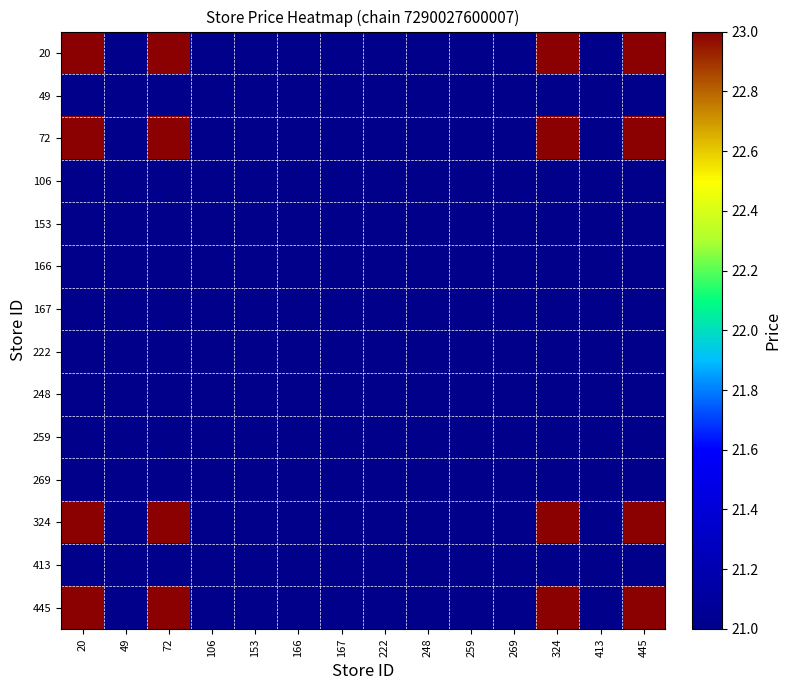

Reading right to left, what are all the values shown in this chart?

20: 445=1	413=0	324=1	269=0	259=0	248=0	222=0	167=0	166=0	153=0	106=0	72=1	49=0	20=1
49: 445=0	413=0	324=0	269=0	259=0	248=0	222=0	167=0	166=0	153=0	106=0	72=0	49=0	20=0
72: 445=1	413=0	324=1	269=0	259=0	248=0	222=0	167=0	166=0	153=0	106=0	72=1	49=0	20=1
106: 445=0	413=0	324=0	269=0	259=0	248=0	222=0	167=0	166=0	153=0	106=0	72=0	49=0	20=0
153: 445=0	413=0	324=0	269=0	259=0	248=0	222=0	167=0	166=0	153=0	106=0	72=0	49=0	20=0
166: 445=0	413=0	324=0	269=0	259=0	248=0	222=0	167=0	166=0	153=0	106=0	72=0	49=0	20=0
167: 445=0	413=0	324=0	269=0	259=0	248=0	222=0	167=0	166=0	153=0	106=0	72=0	49=0	20=0
222: 445=0	413=0	324=0	269=0	259=0	248=0	222=0	167=0	166=0	153=0	106=0	72=0	49=0	20=0
248: 445=0	413=0	324=0	269=0	259=0	248=0	222=0	167=0	166=0	153=0	106=0	72=0	49=0	20=0
259: 445=0	413=0	324=0	269=0	259=0	248=0	222=0	167=0	166=0	153=0	106=0	72=0	49=0	20=0
269: 445=0	413=0	324=0	269=0	259=0	248=0	222=0	167=0	166=0	153=0	106=0	72=0	49=0	20=0
324: 445=1	413=0	324=1	269=0	259=0	248=0	222=0	167=0	166=0	153=0	106=0	72=1	49=0	20=1
413: 445=0	413=0	324=0	269=0	259=0	248=0	222=0	167=0	166=0	153=0	106=0	72=0	49=0	20=0
445: 445=1	413=0	324=1	269=0	259=0	248=0	222=0	167=0	166=0	153=0	106=0	72=1	49=0	20=1